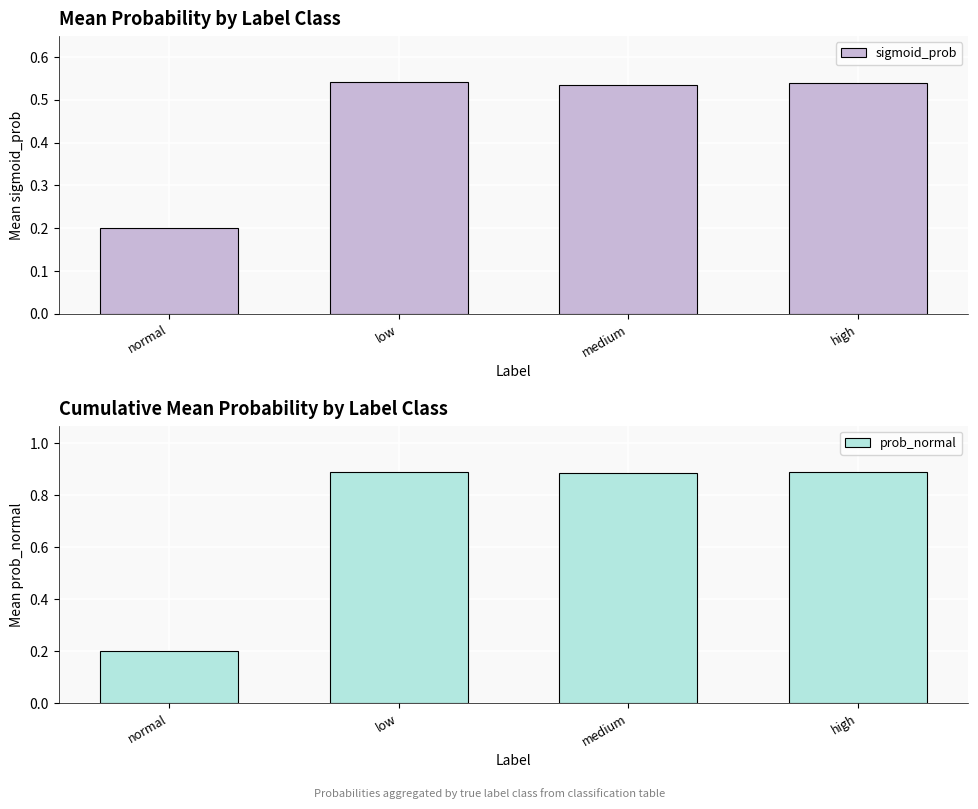

Reading left to right, list all the values displayed in this chart.

sigmoid_prob: normal=0.2	low=0.5	medium=0.5	high=0.5
prob_normal: normal=0.2	low=0.9	medium=0.9	high=0.9